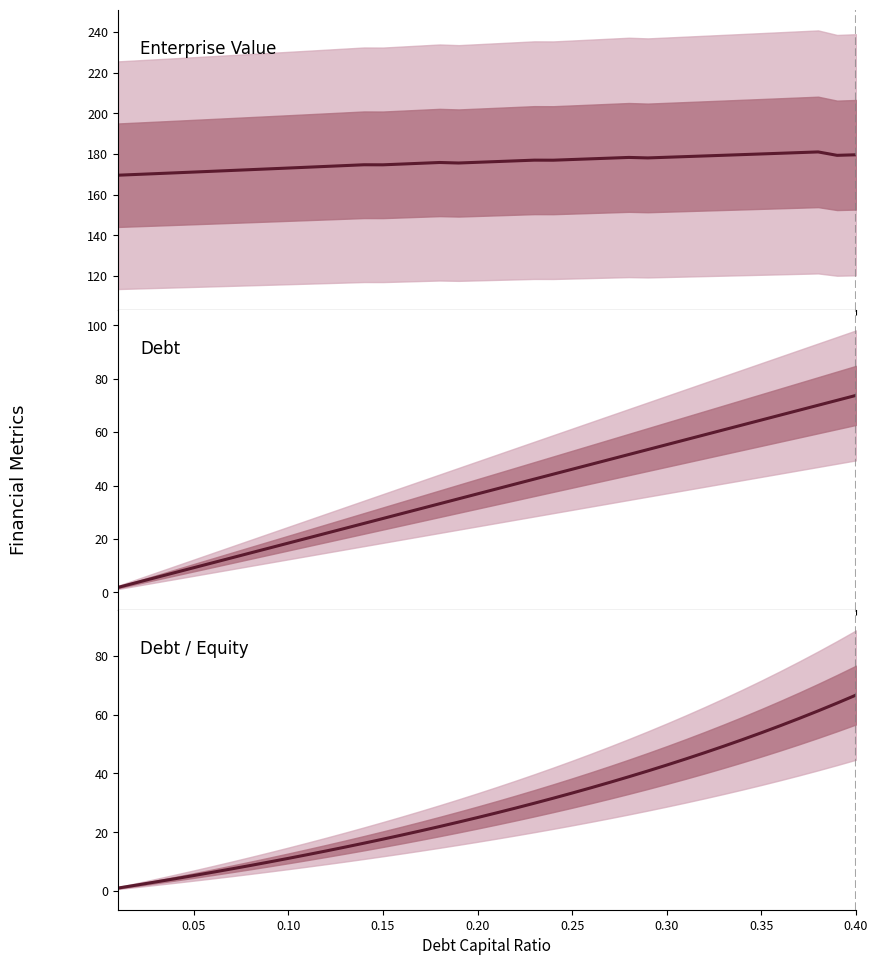

True or false: debt_equity has more than 1 interior local peaks.

False